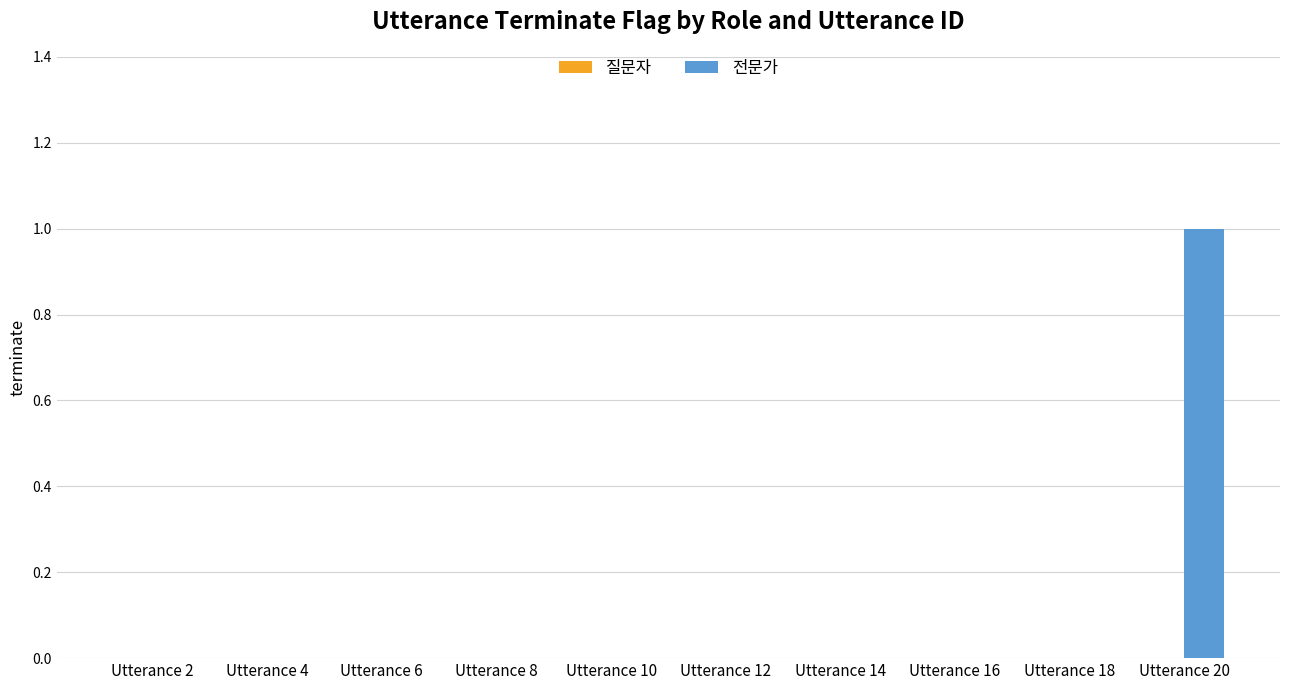

How many categories are shown in the chart?

10